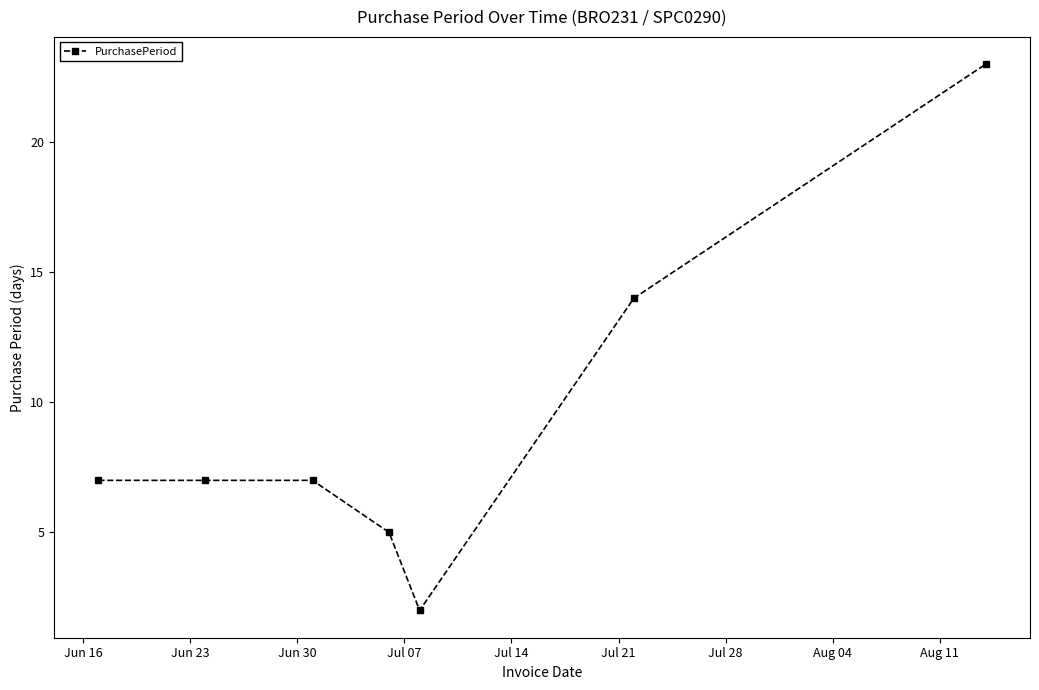

What is the value of the 6th point from the left?

14